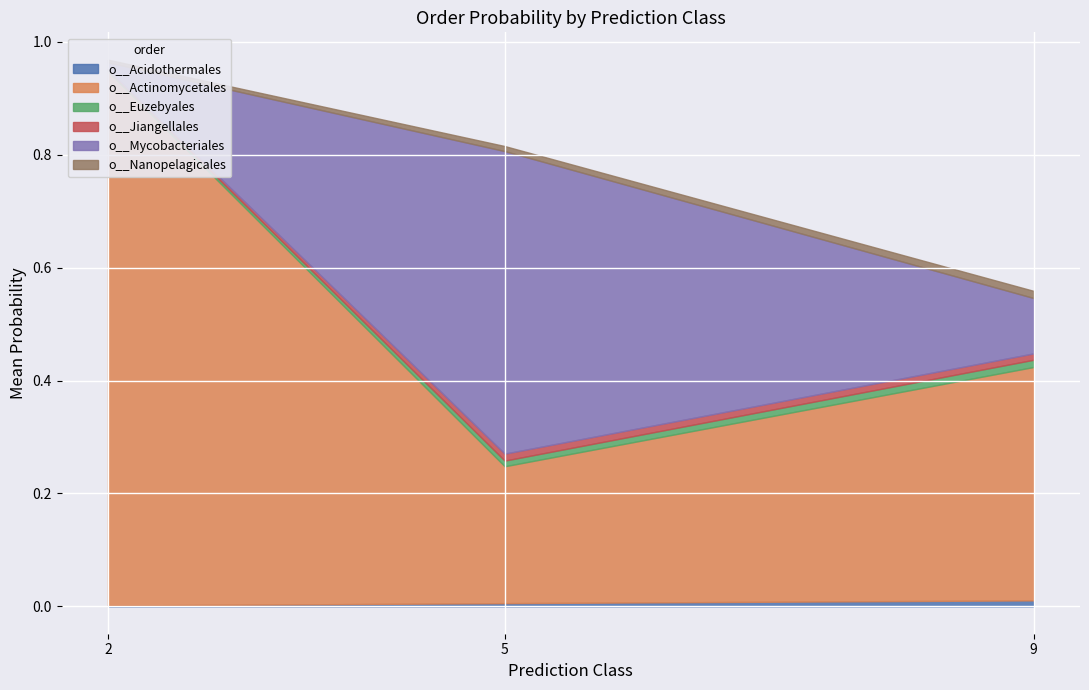

True or false: o__Acidothermales has a value of 0.0 at 5.

True